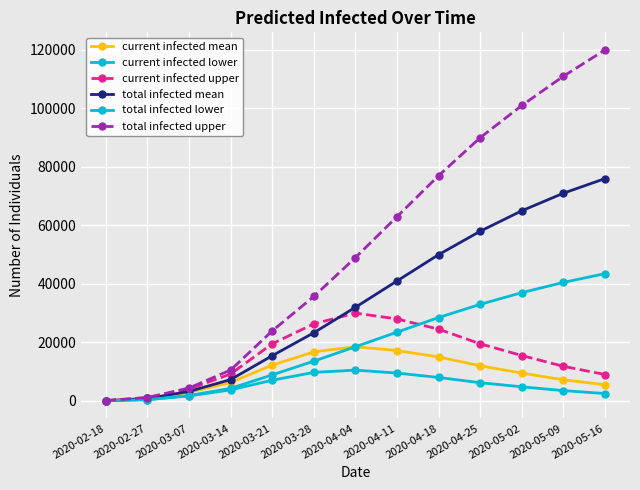

How many lines are shown in the chart?

6